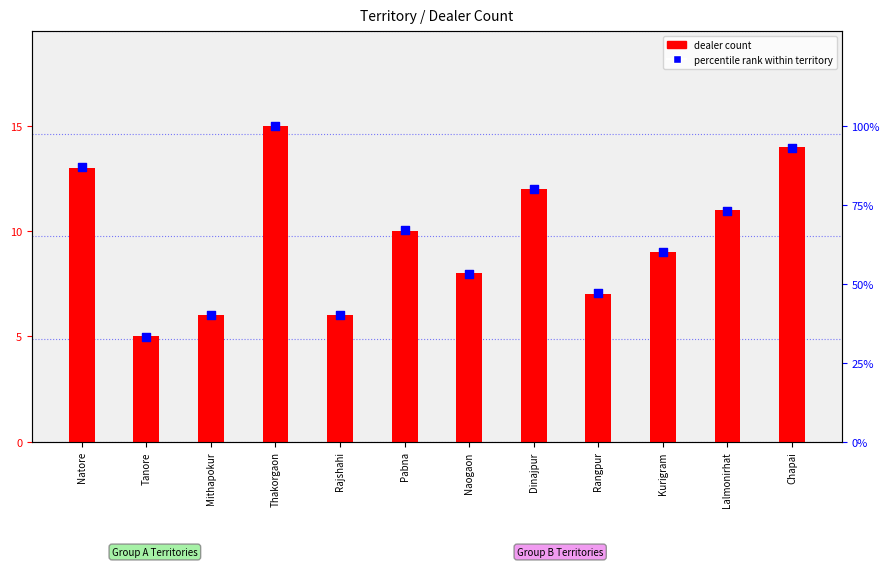

Which series contains the highest Y value?

percentile rank within territory